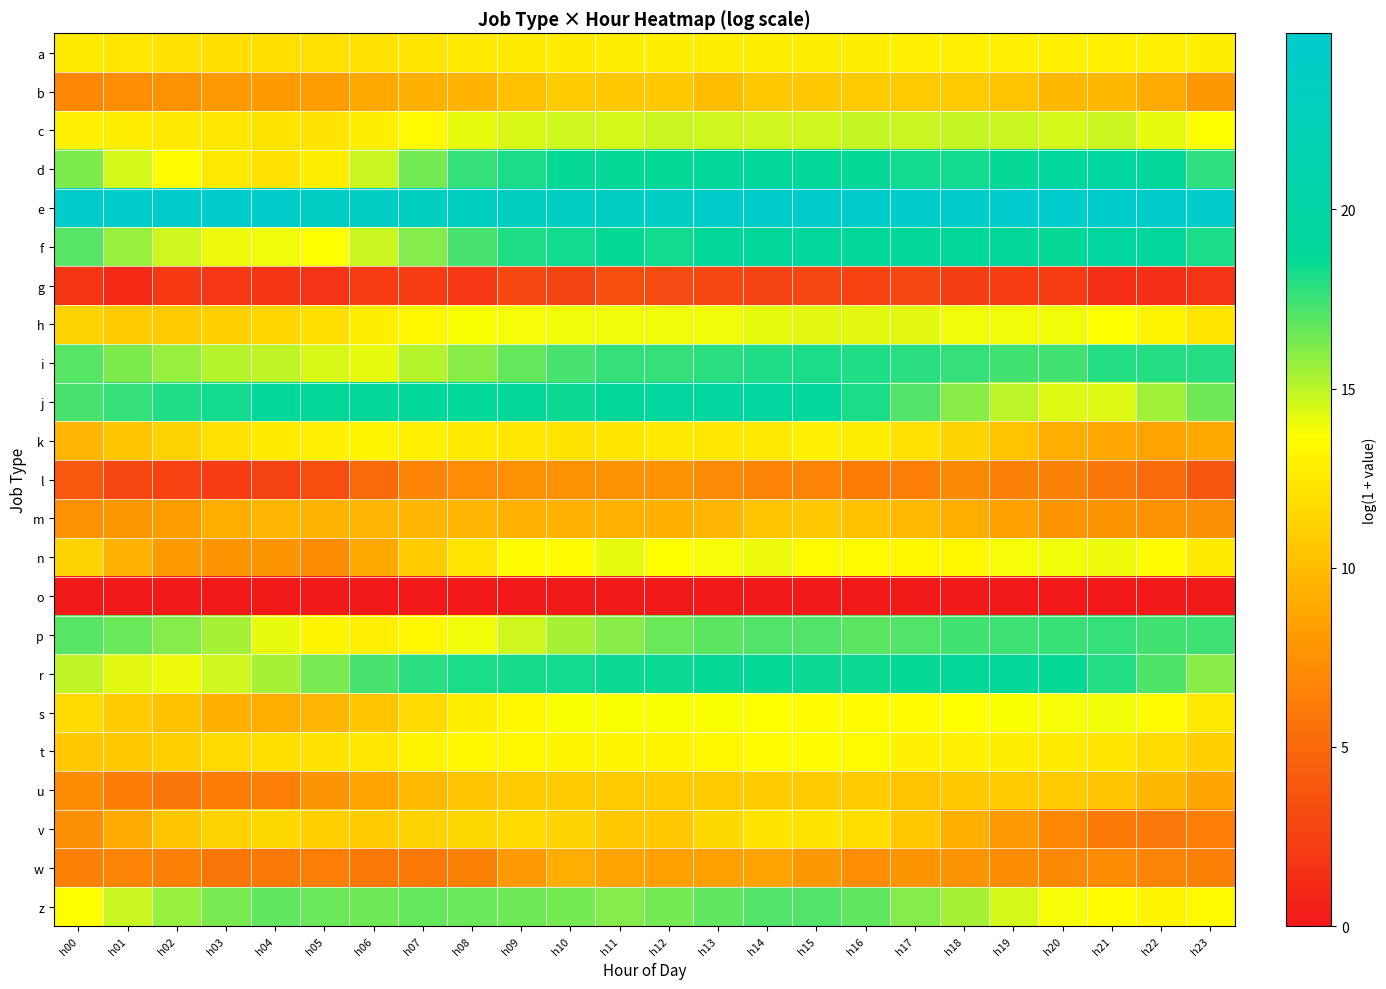

At how many categories does at least one series exceed 11?

24